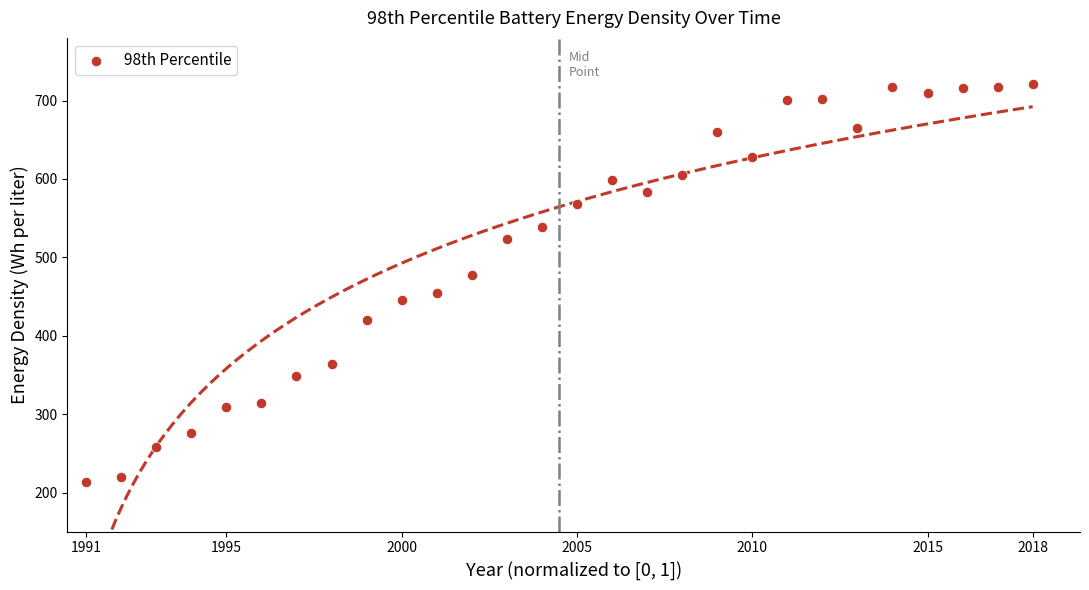

What is the range of X values (max minus min)?

1.0